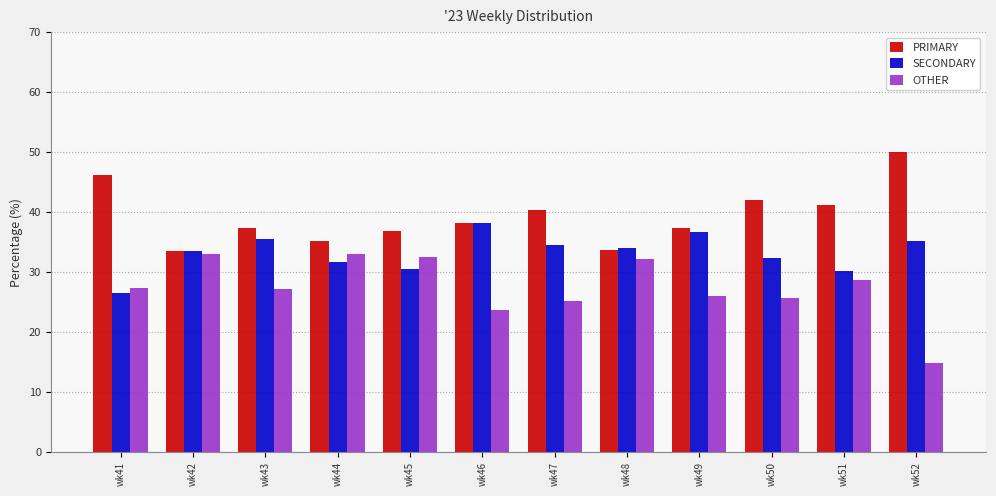

Is it true that PRIMARY equals 41.2 at wk51?

True